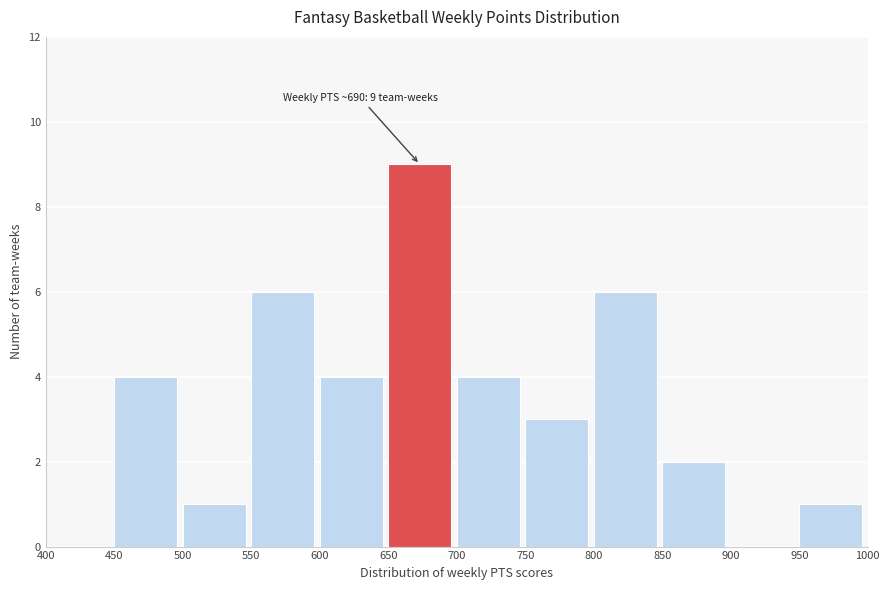

Over which range of the x-axis is the bar tallest?

650 to 700